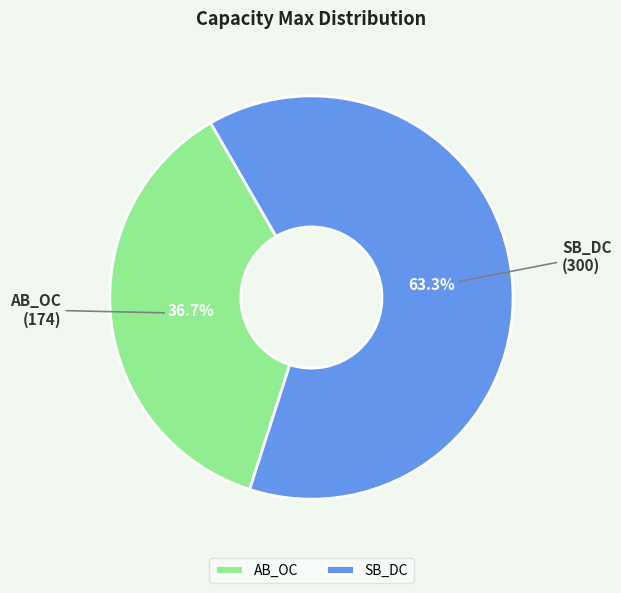

To the nearest percent, what is the combined percentage of AB_OC and SB_DC?

100%